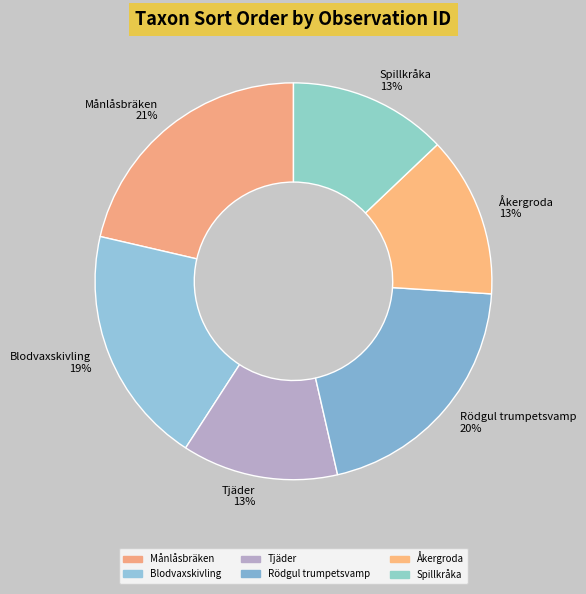

What is the ratio of the value at Åkergroda to the value at Blodvaxskivling?

0.7